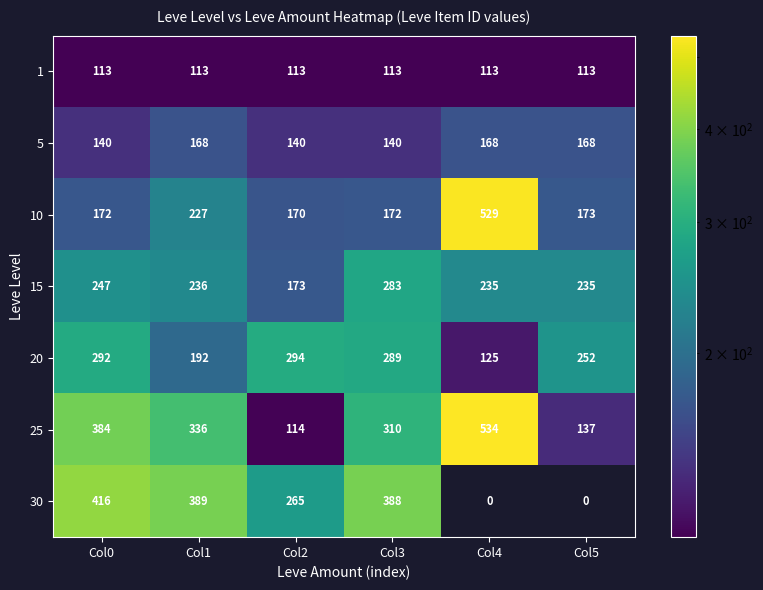

What is the maximum value shown in the chart?

534.0